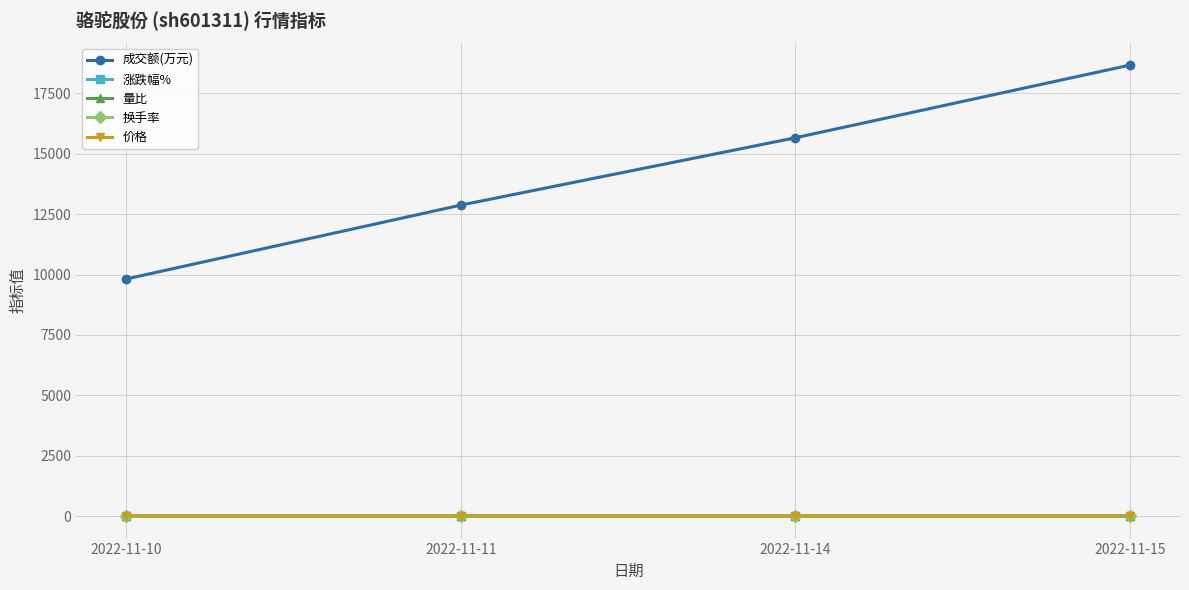

How many data points in 量比 are less than 1?

1